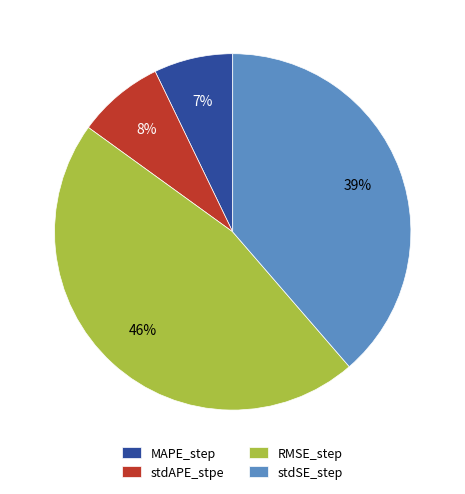

Count the number of slices in the pie.

4